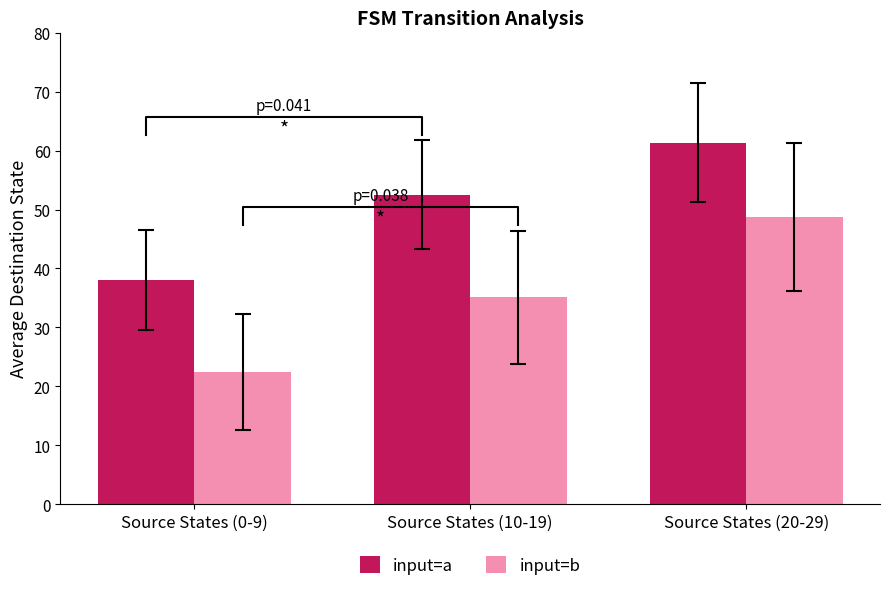

How many values in the input=b series are below 35?

1